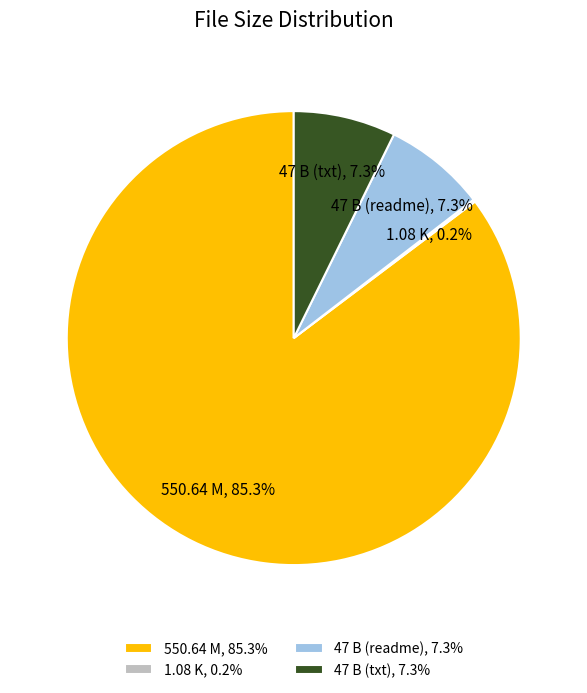

To the nearest percent, what is the difference between the largest and smallest slice percentages?

85%